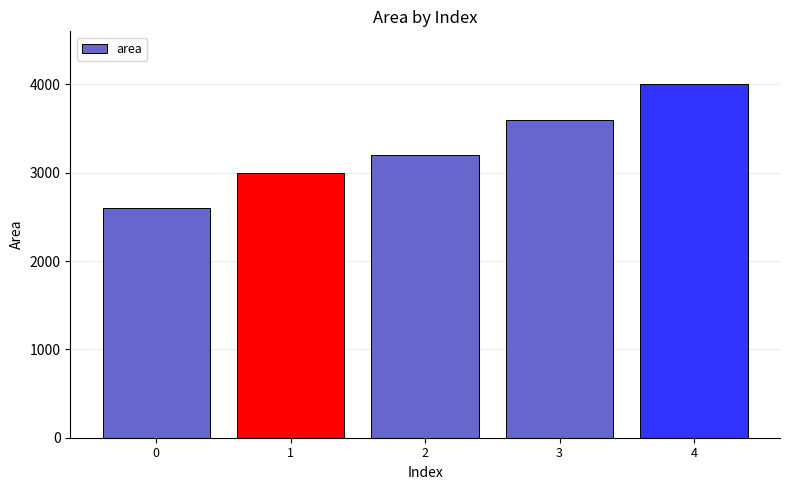

The chart shows a value of 3200 at 2. True or false?

True